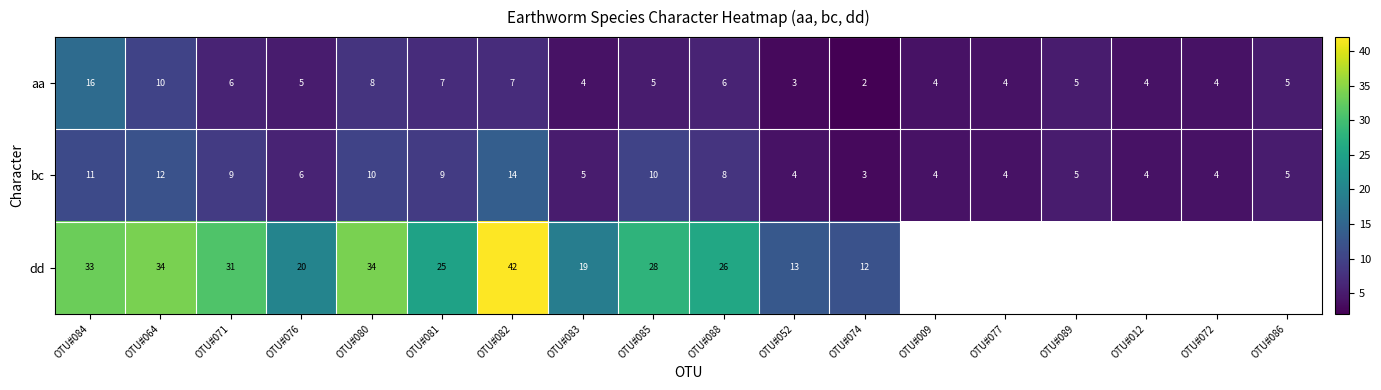

At which category is the sum across all series the highest?

OTU#082